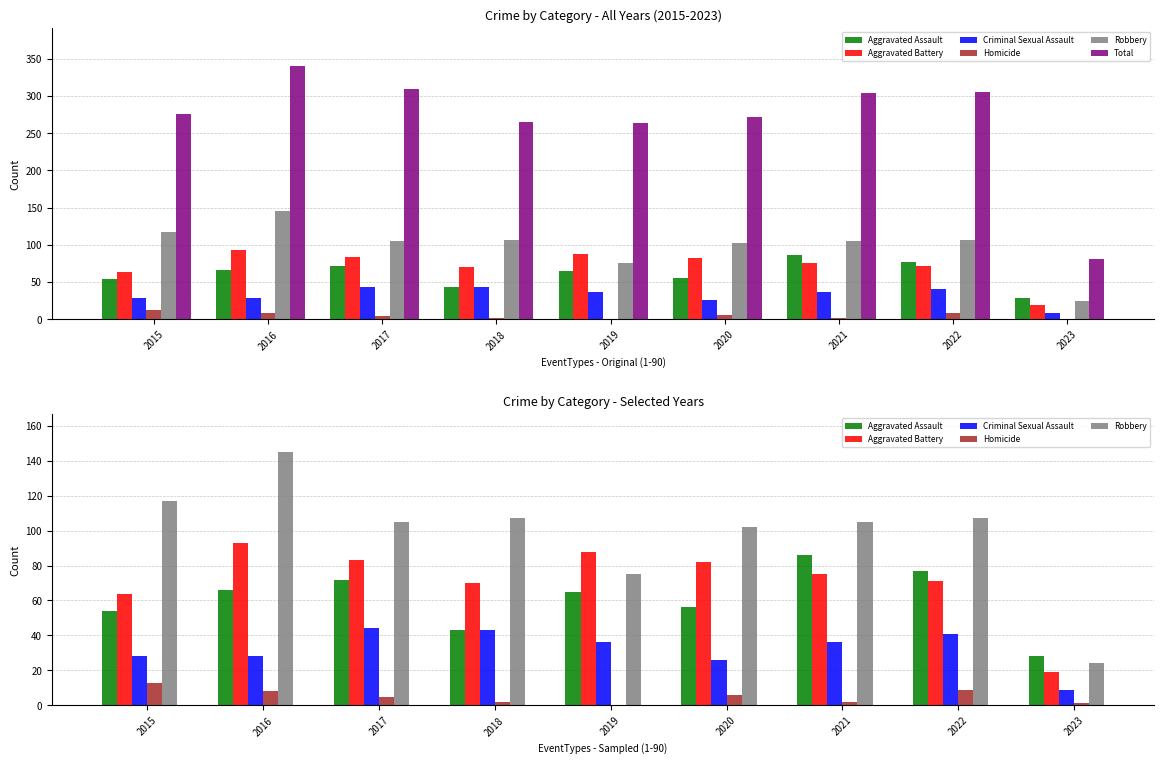

Reading left to right, what are all the values shown in this chart?

Aggravated Assault: 2015=54	2016=66	2017=72	2018=43	2019=65	2020=56	2021=86	2022=77	2023=28
Aggravated Battery: 2015=64	2016=93	2017=83	2018=70	2019=88	2020=82	2021=75	2022=71	2023=19
Criminal Sexual Assault: 2015=28	2016=28	2017=44	2018=43	2019=36	2020=26	2021=36	2022=41	2023=9
Homicide: 2015=13	2016=8	2017=5	2018=2	2019=0	2020=6	2021=2	2022=9	2023=1
Robbery: 2015=117	2016=145	2017=105	2018=107	2019=75	2020=102	2021=105	2022=107	2023=24
Total: 2015=276	2016=340	2017=309	2018=265	2019=264	2020=272	2021=304	2022=305	2023=81